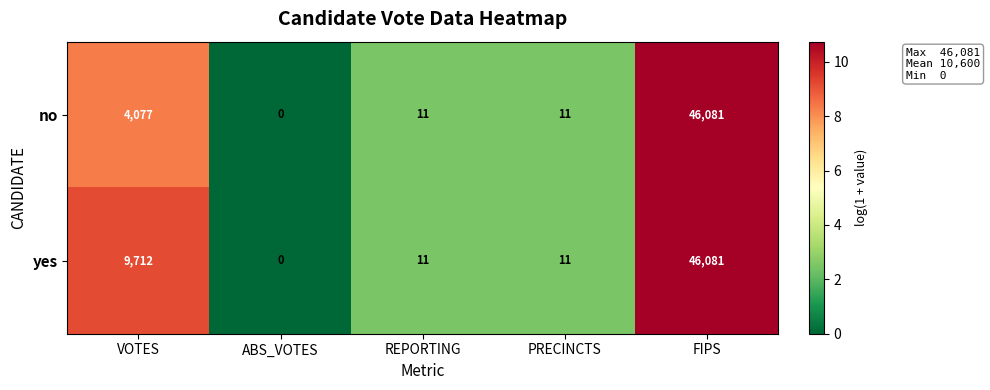

What is the difference between the second highest and minimum values in the yes series?

9712